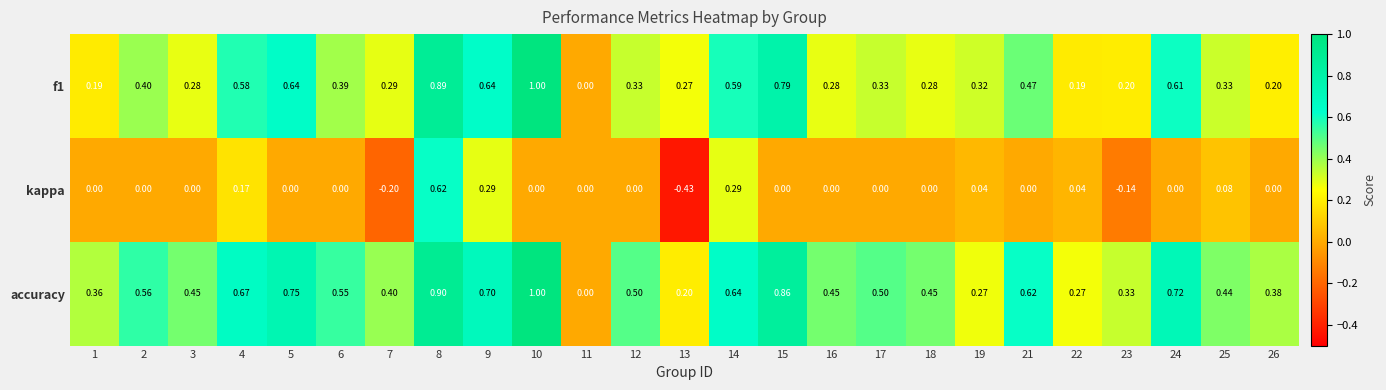

Which series changed the most between 6 and 14?

kappa